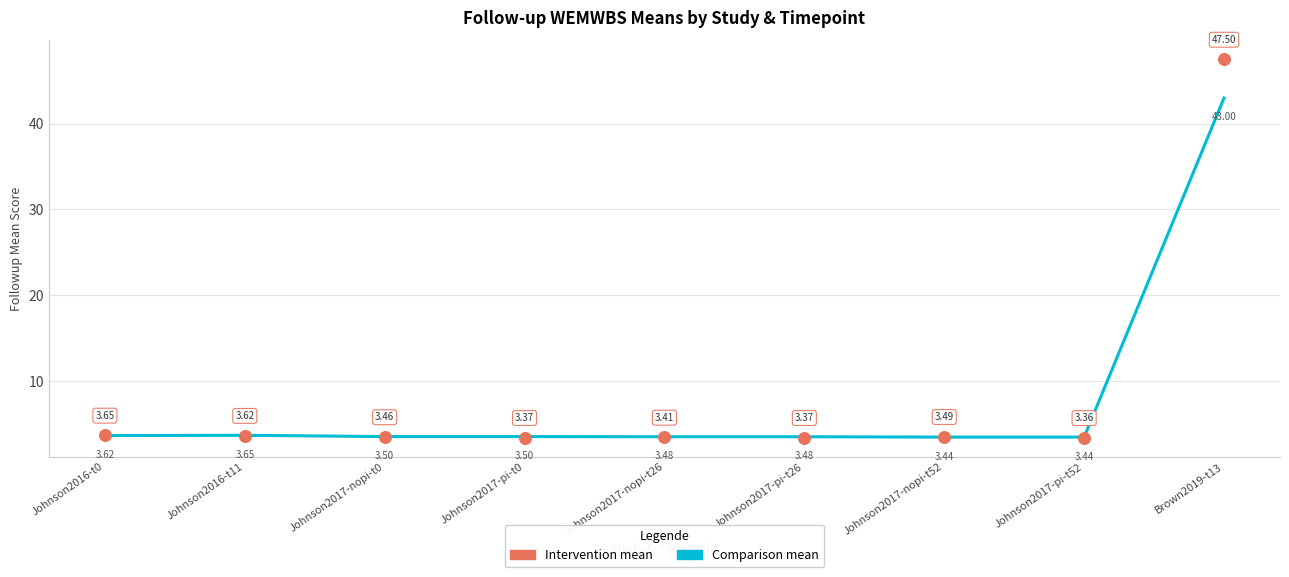

At which category is the sum across all series the highest?

Brown2019-t13